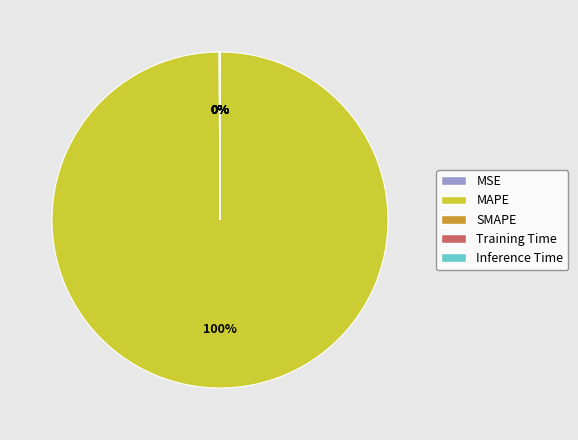

To the nearest percent, what is the difference between the largest and smallest slice percentages?

100%